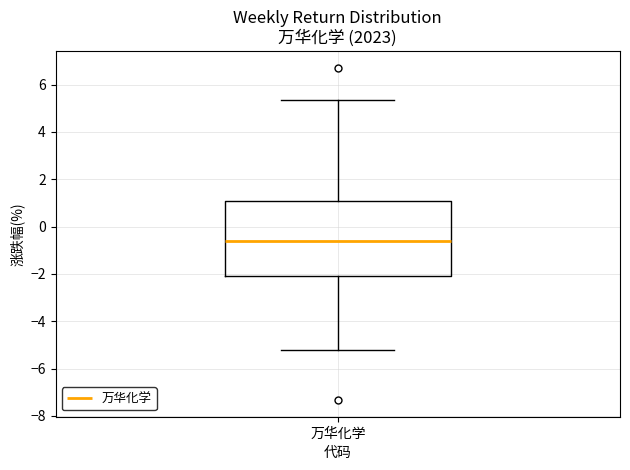

Transcribe this box plot: give where the median line is, the range the box spans, and where the two whiskers end, as read against the y-axis. The values are not printed on the chart, so give them approximately, as read against the axis.

median -0.6, box -2.2 to 1.0, whiskers -5.2 to 5.4